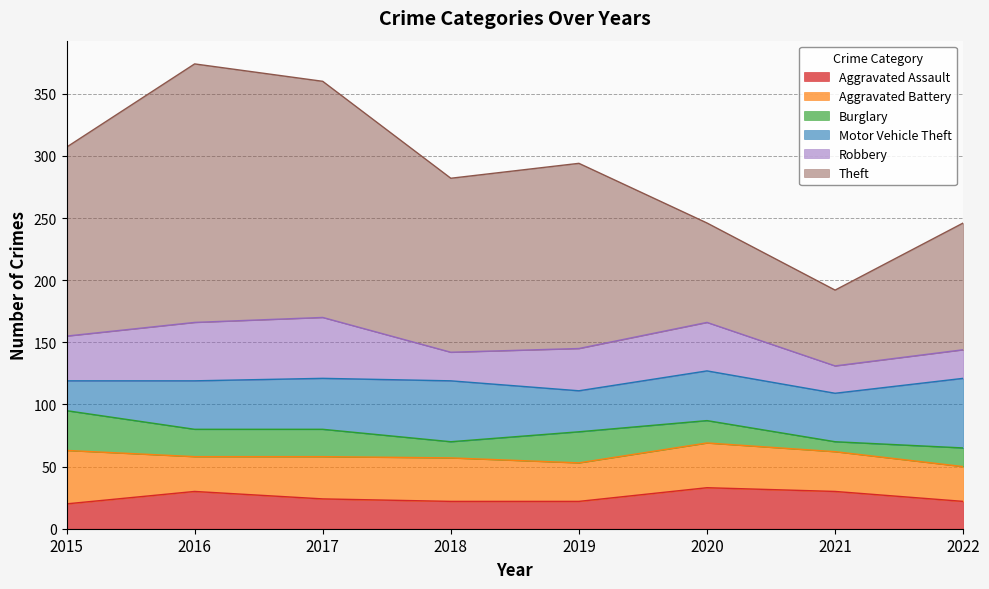

Between 2018 and 2019, which series saw the biggest shift?

Motor Vehicle Theft